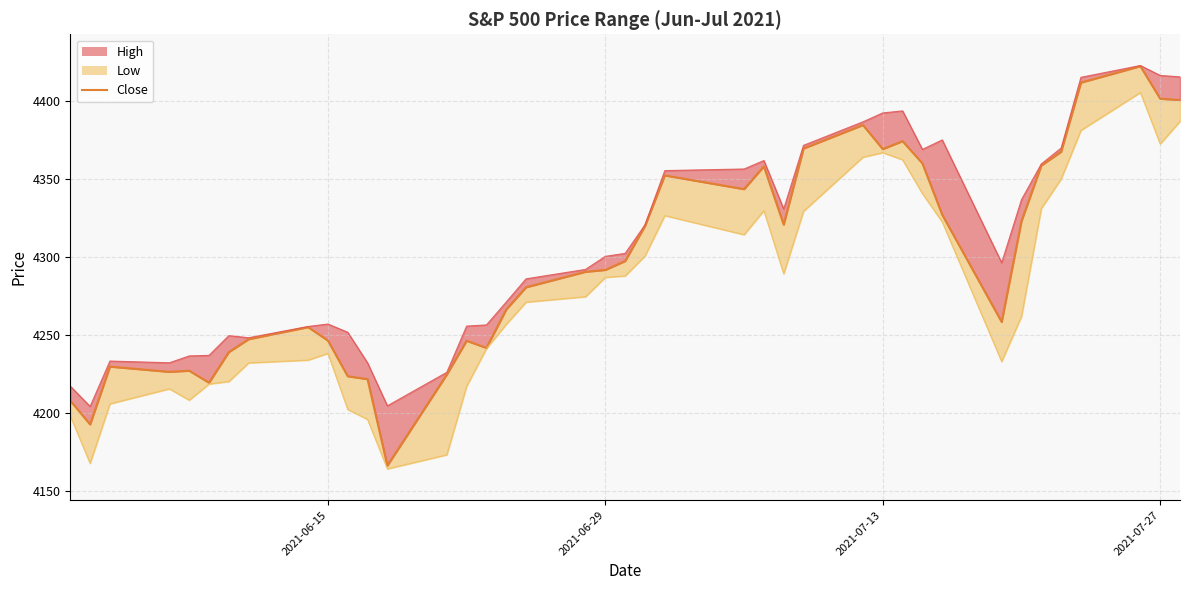

The value at 25 is 6792.0. True or false?

False